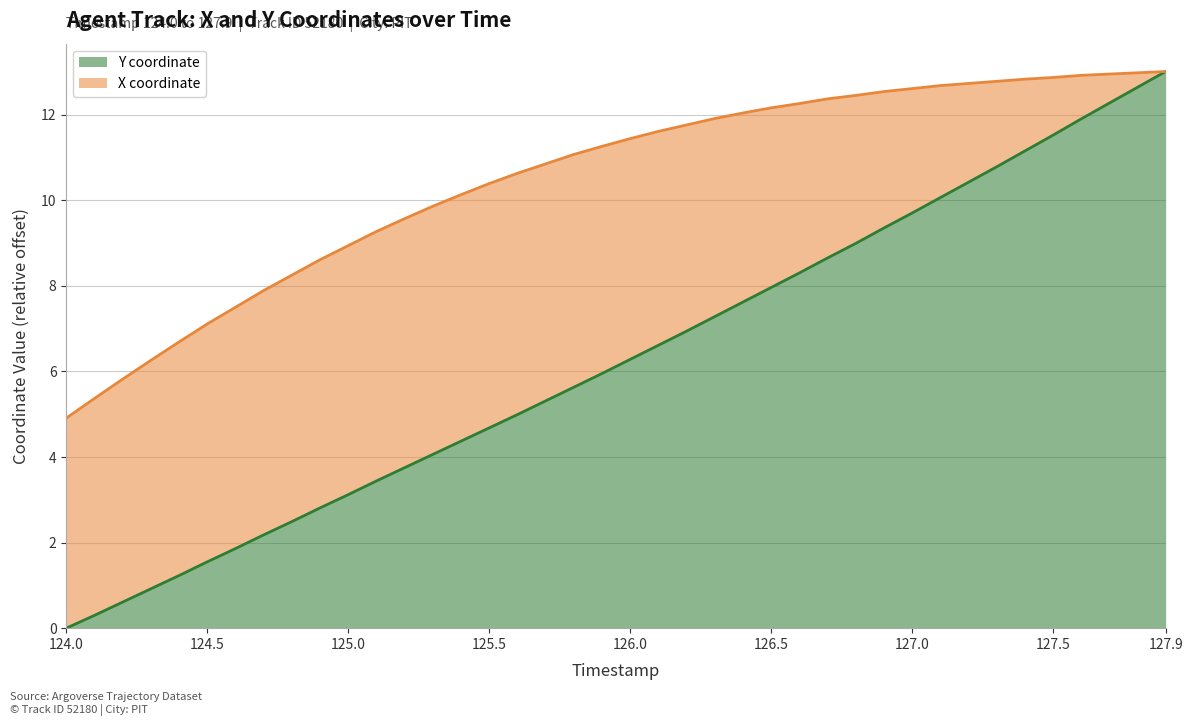

Which category has the highest value across all series?

127.9